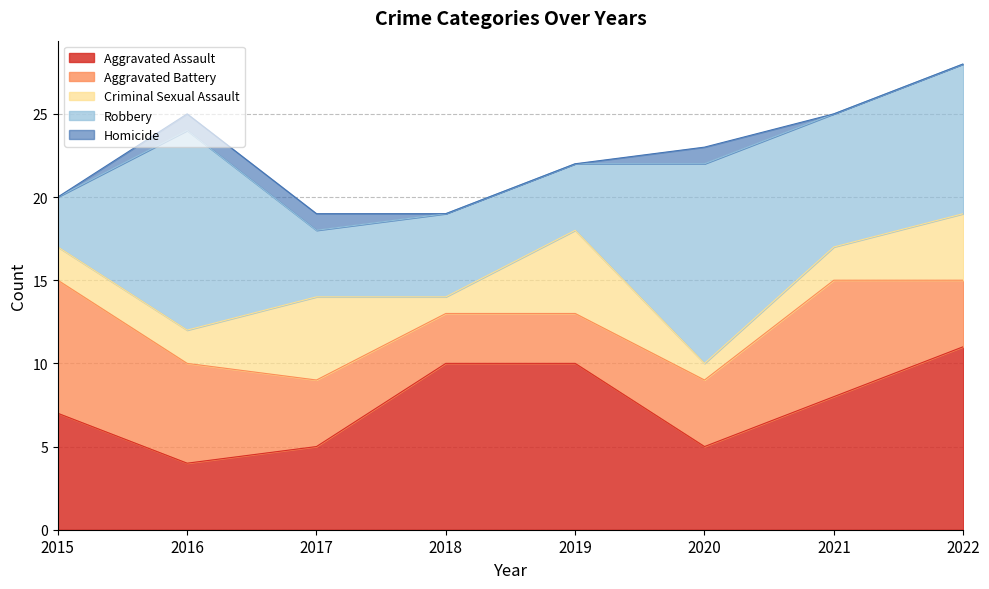

Count the number of categories in the chart.

8